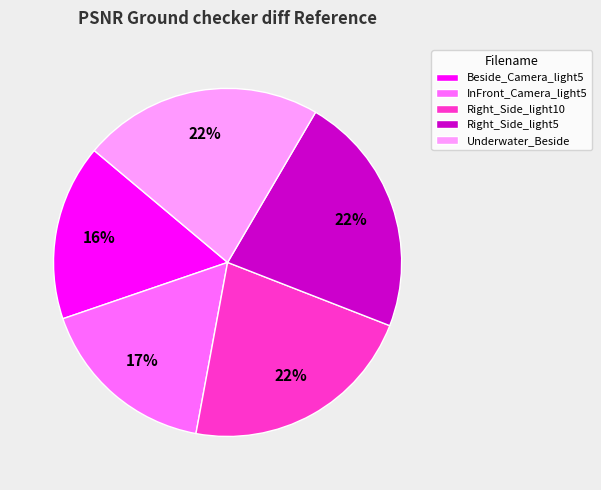

Does any single category account for the majority?

No